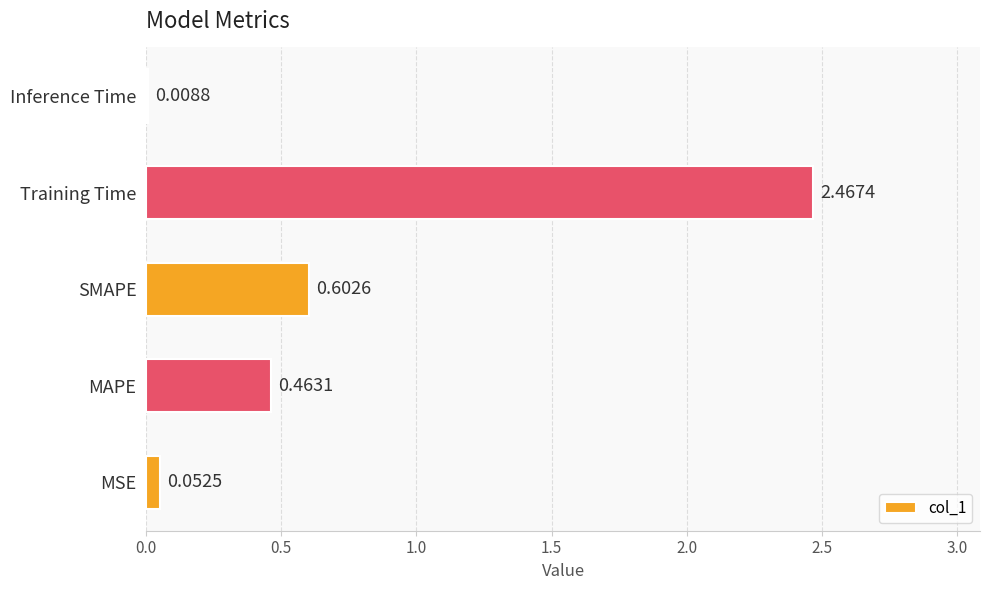

At which label is the value closest to 1?

SMAPE